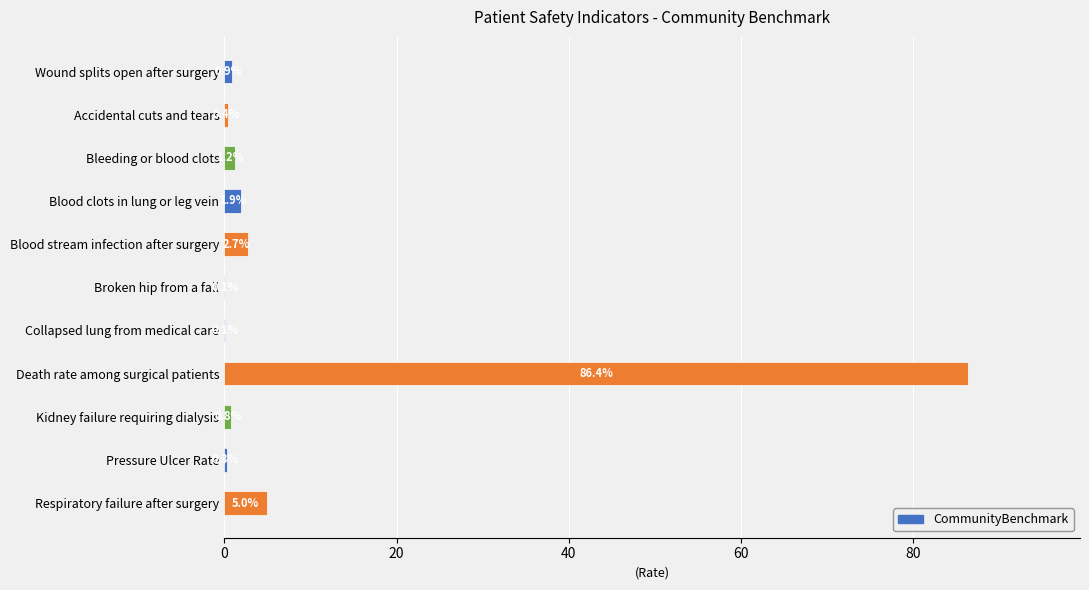

Is it true that the value at Broken hip from a fall is 0.1?

True